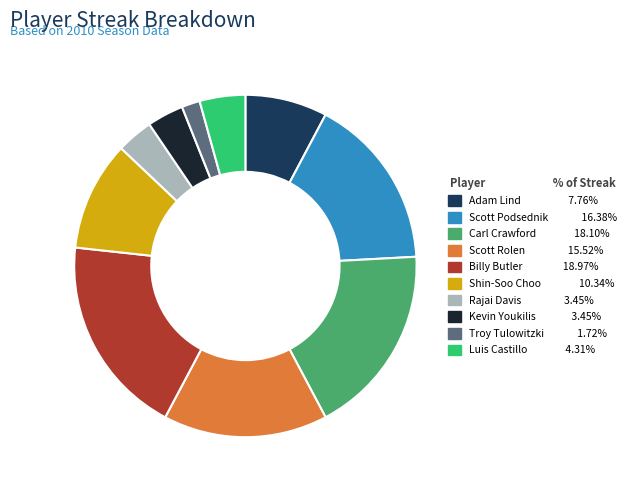

Combined, do Rajai Davis and Scott Rolen account for over 50%?

No